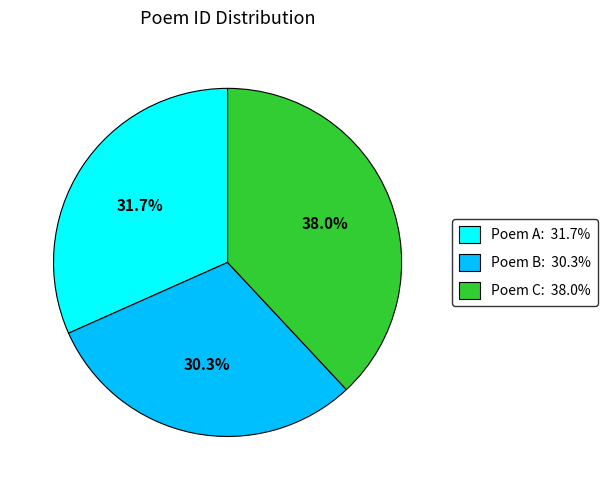

What is the largest slice in the pie chart?

Poem C: 38.0%